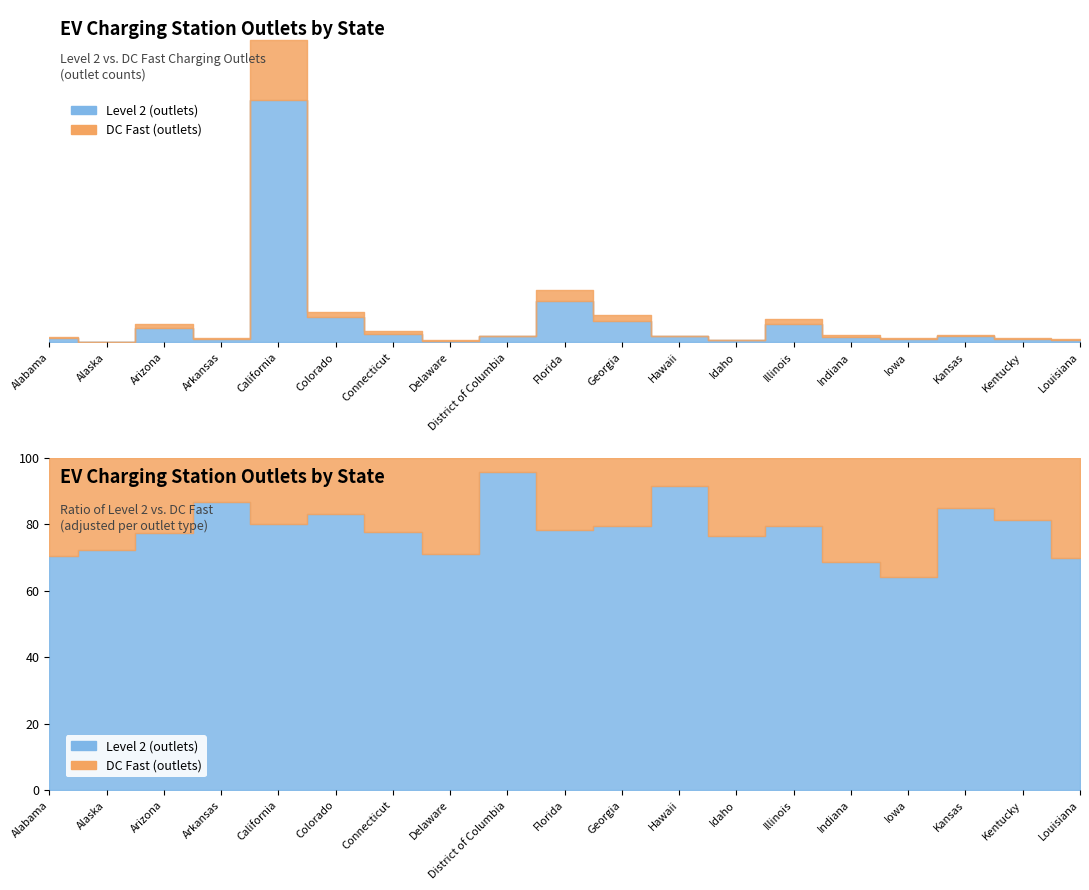

True or false: Level 2 (outlets) and DC Fast (outlets) intersect in this chart.

False